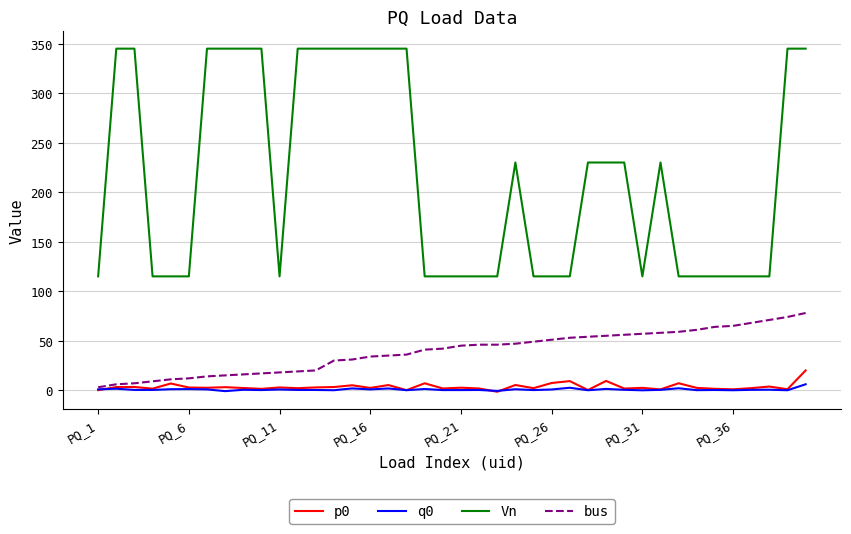

True or false: p0 and Vn cross at least once.

False